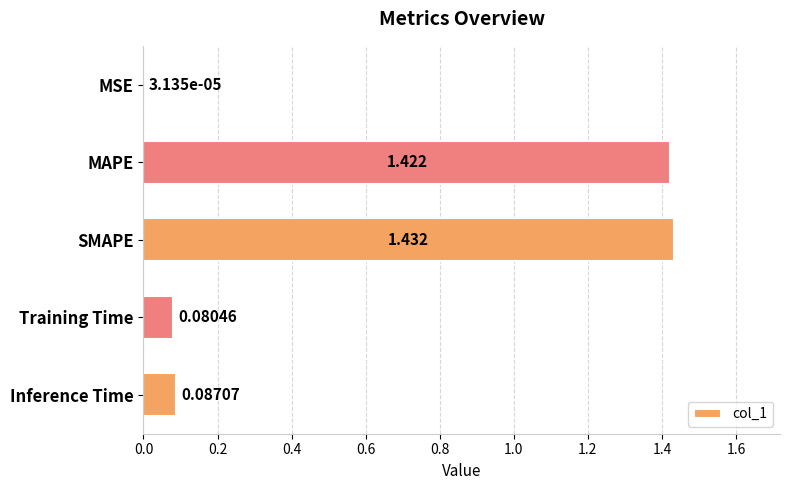

What is the sum of all values?

3.0